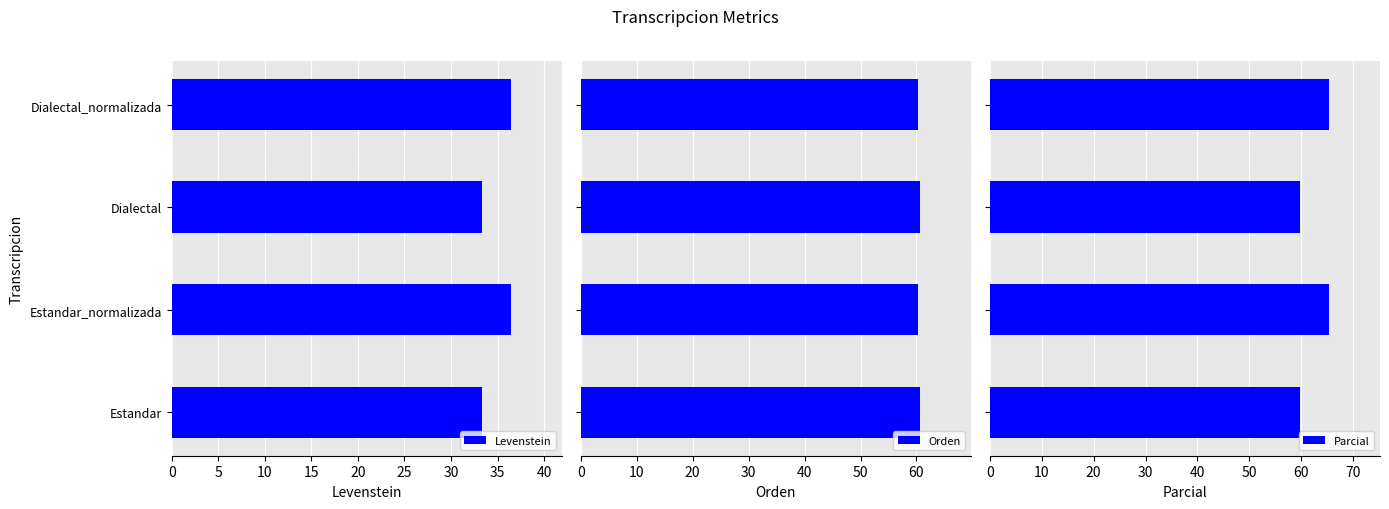

What is the difference between the Levenstein values at Estandar and Dialectal_normalizada?

3.1